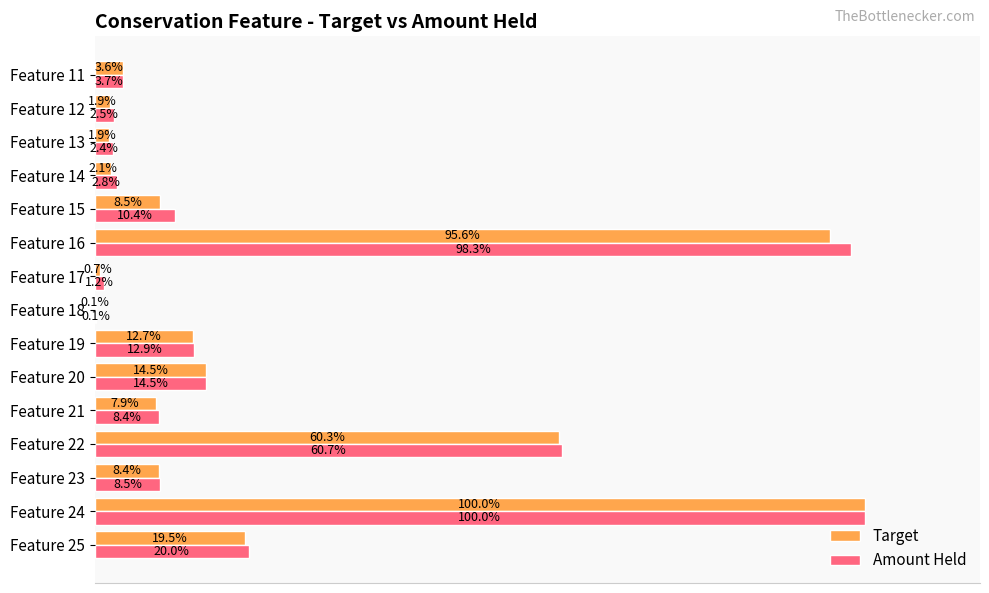

Which series changed the most between Feature 19 and Feature 18?

Amount Held